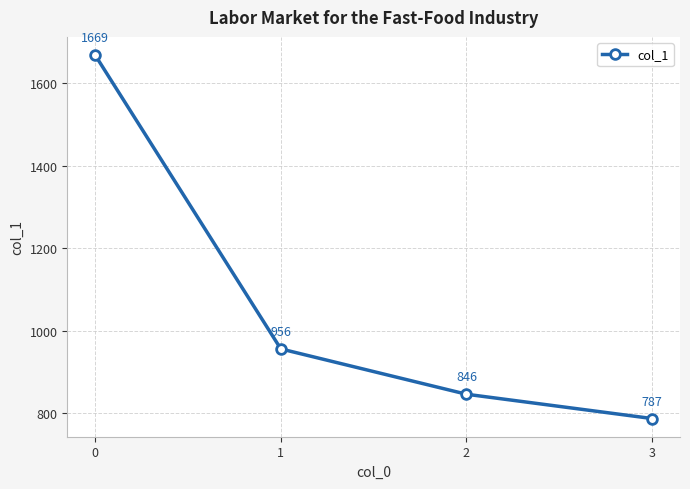

At which label is the value closest to 1228?

1